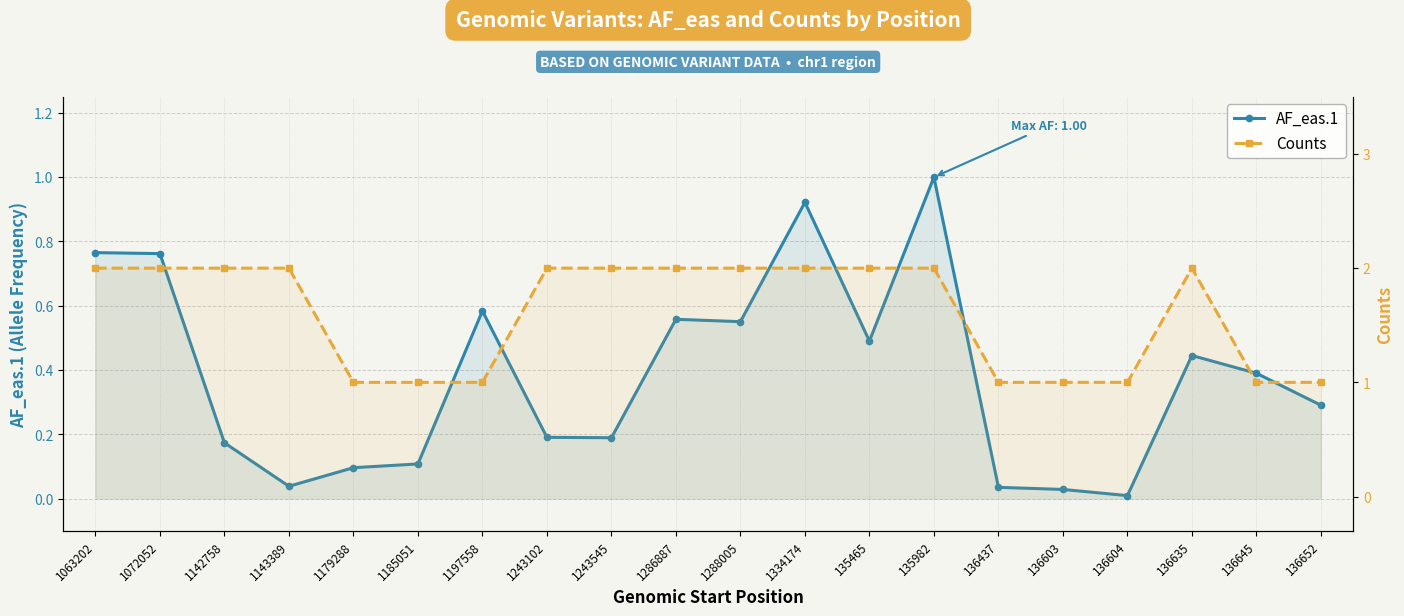

True or false: AF_eas.1 has a value of 0.0 at 136437.

True